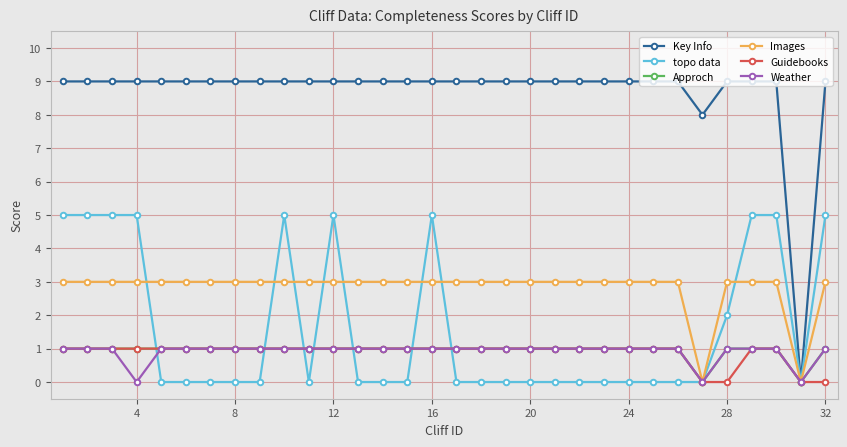

How many data points does each series have?

32